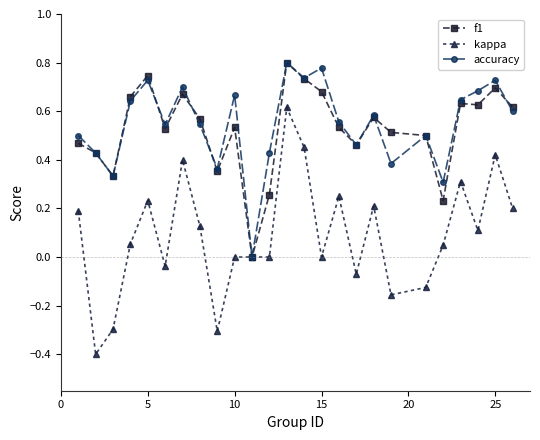

True or false: accuracy has more than 2 interior local peaks.

True